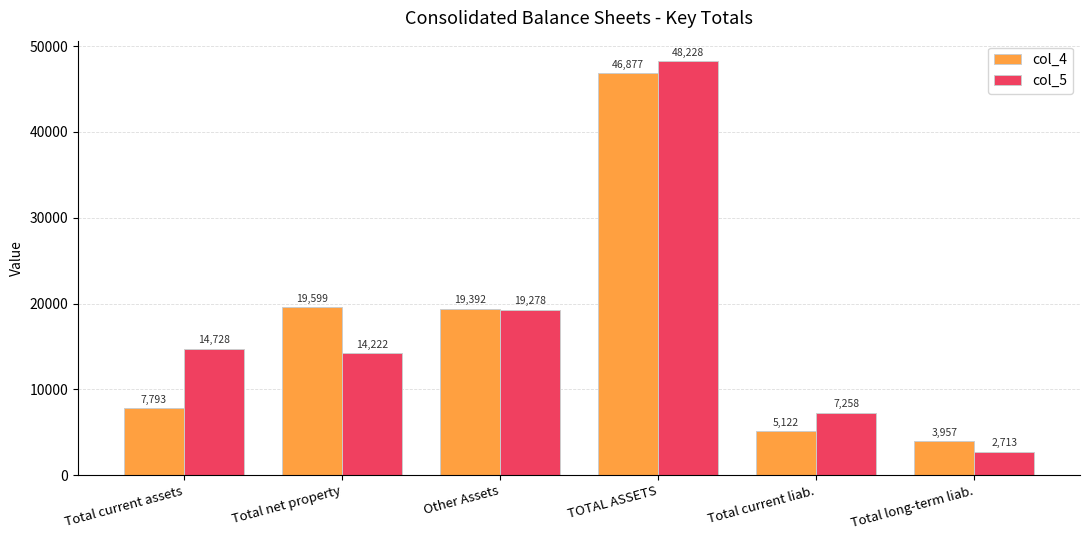

What is the difference between the second highest and second lowest values in the col_5 series?

12020